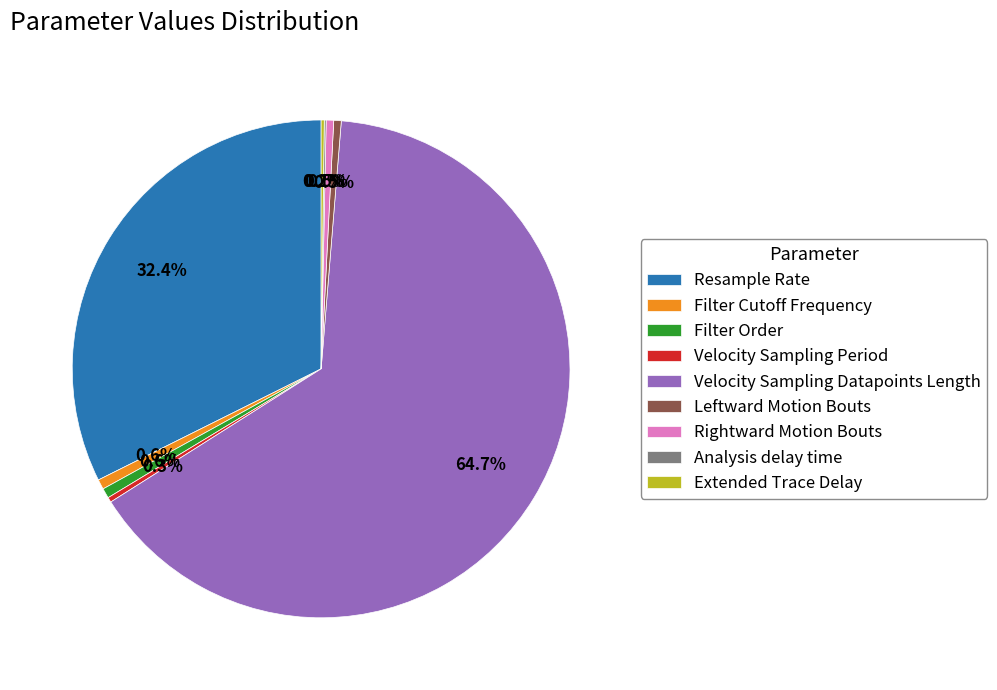

To the nearest percent, what is the difference between the largest and smallest slice percentages?

65%